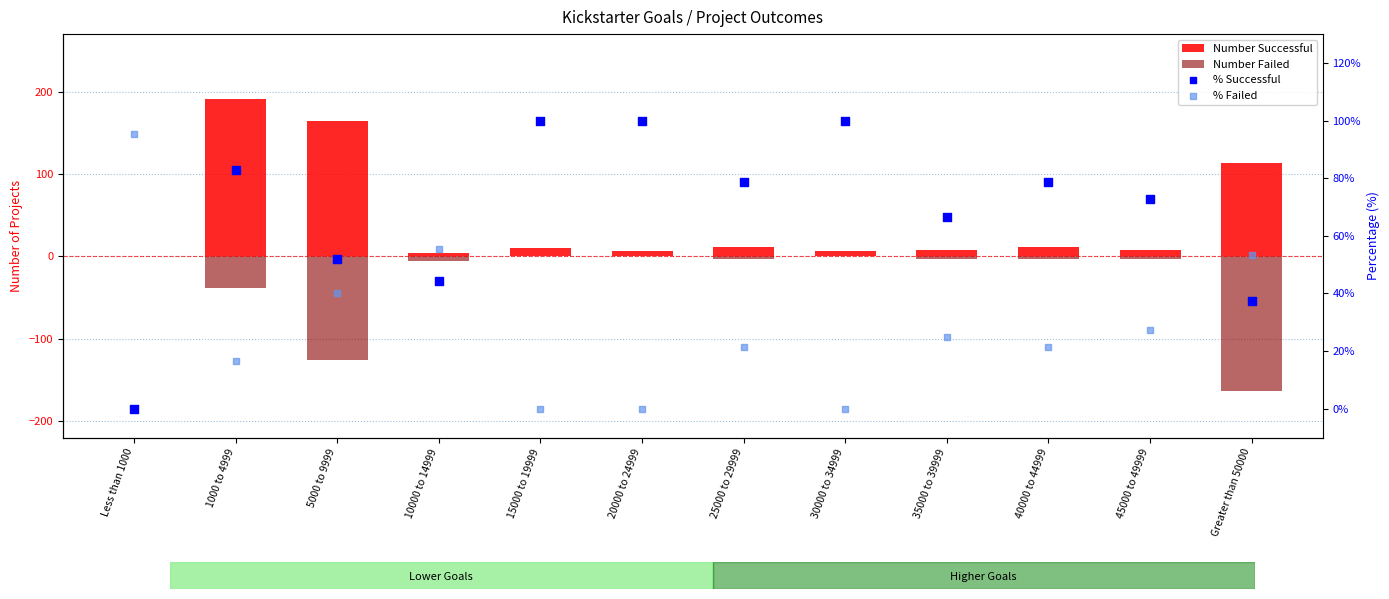

What is the total value across all series at 30000 to 34999?

107.0